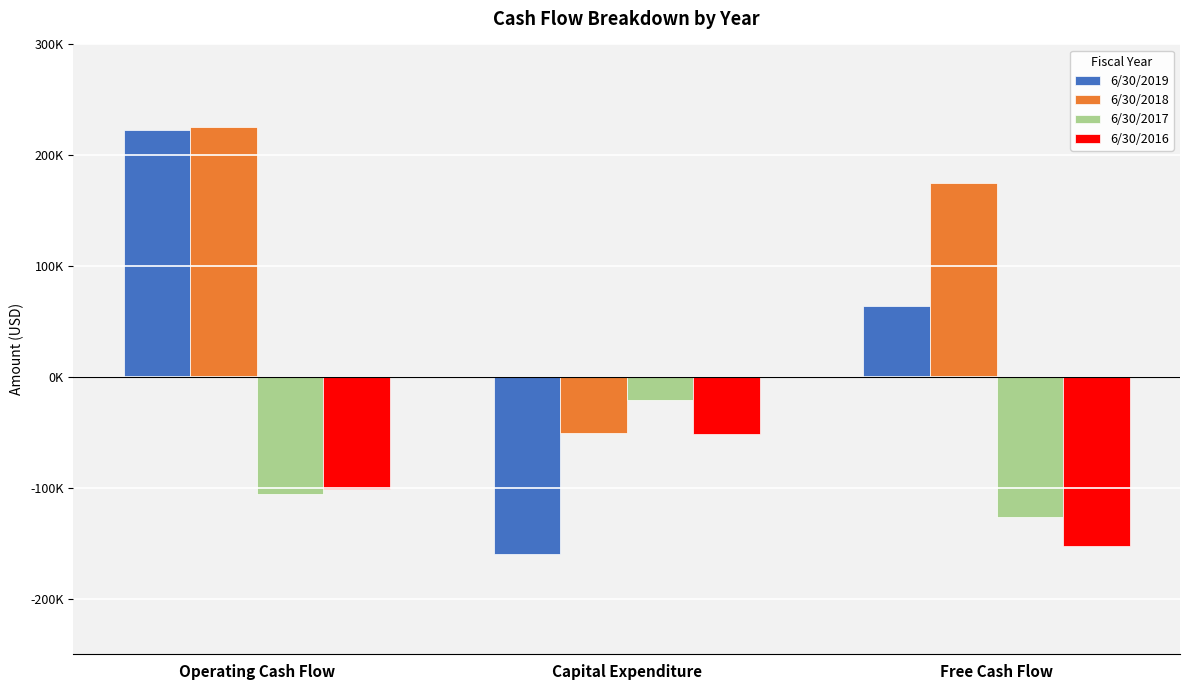

What is the average value of the 6/30/2016 series?

-101350